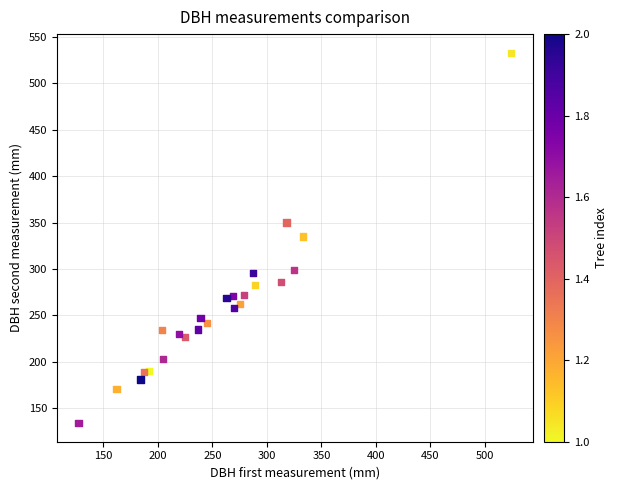

What is the range of X values (max minus min)?

397